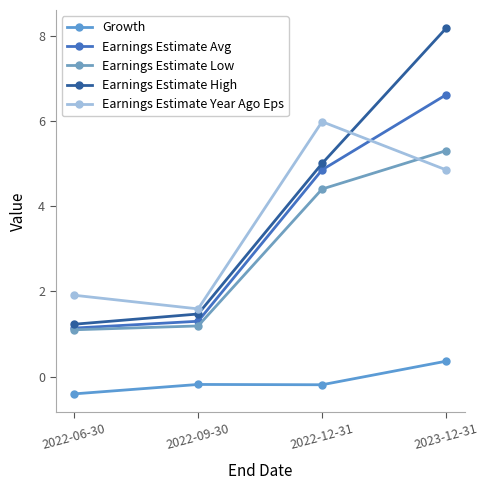

Is this an area chart (filled region under the line)?

No